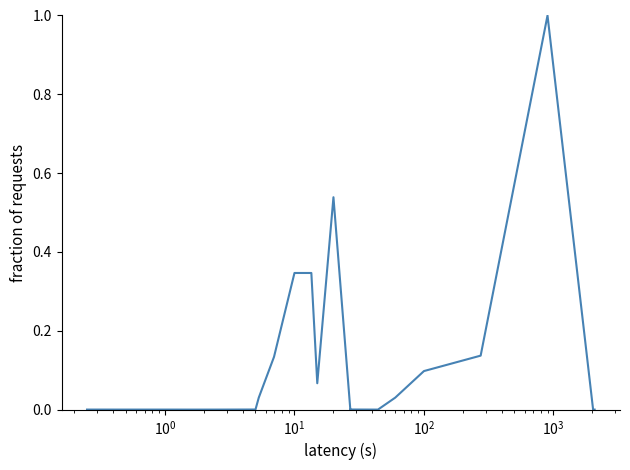

Is it true that the value at 17 is 0.1?

True